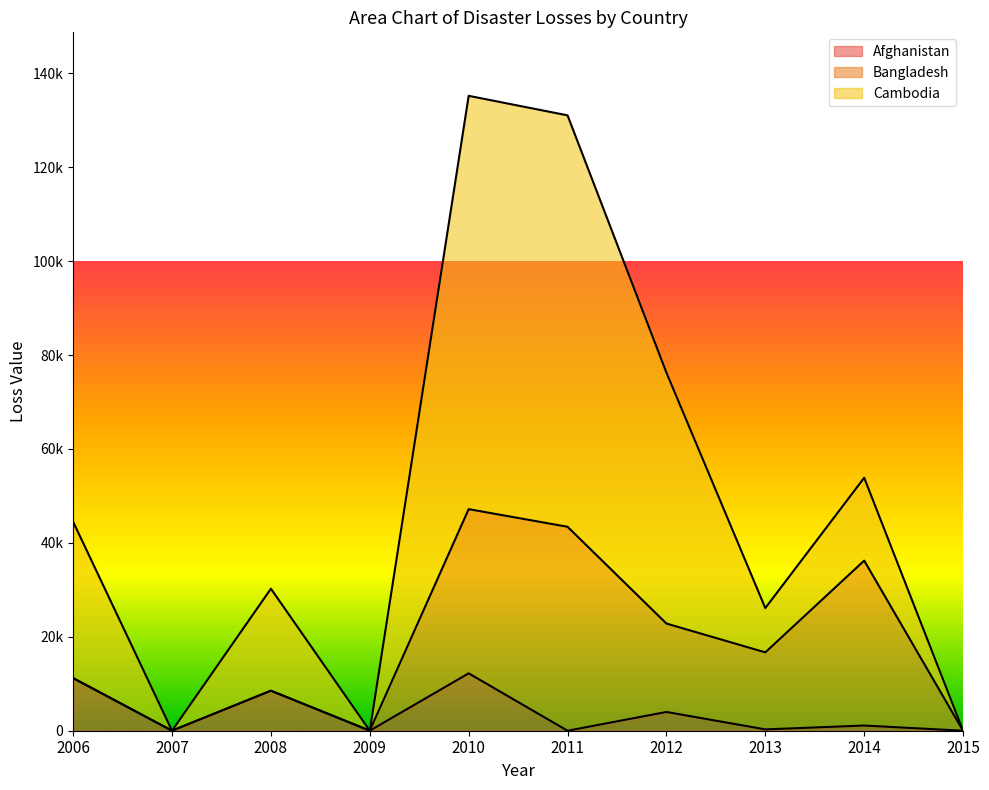

How many data points does each series have?

10